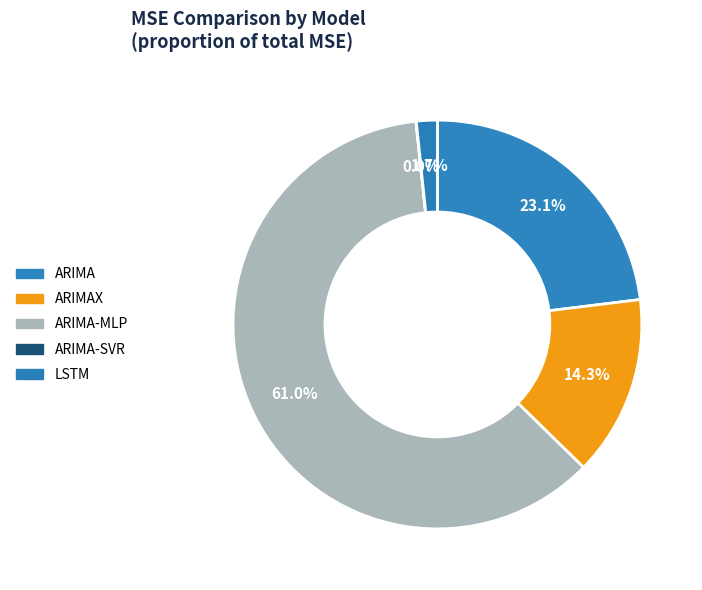

How many segments does this pie chart have?

5